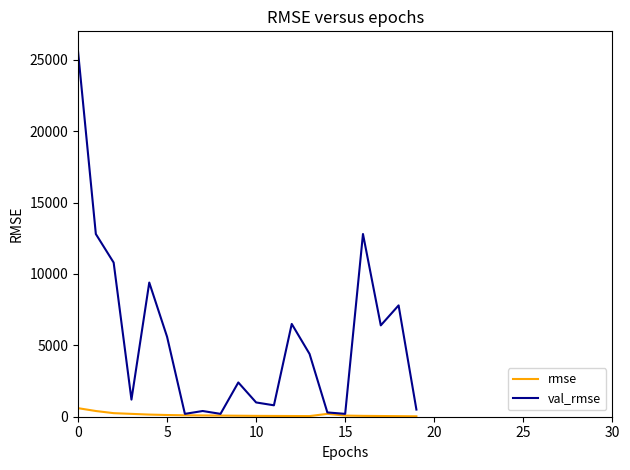

List the series in order of their peak value, lowest first.

rmse, val_rmse